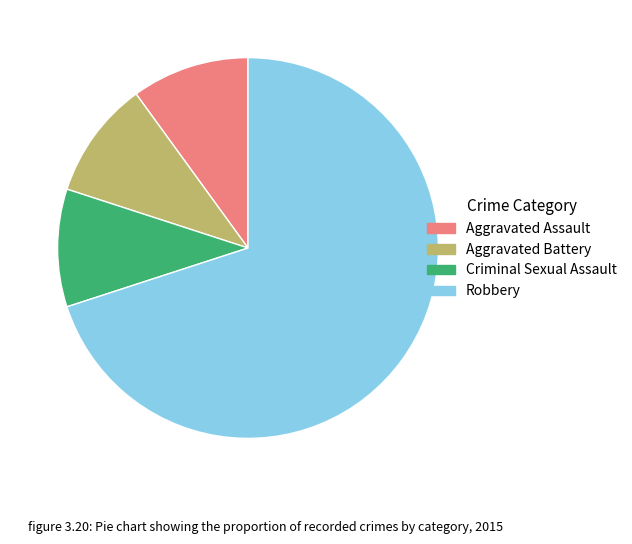

Is the sum of Aggravated Battery and Robbery greater than half?

Yes